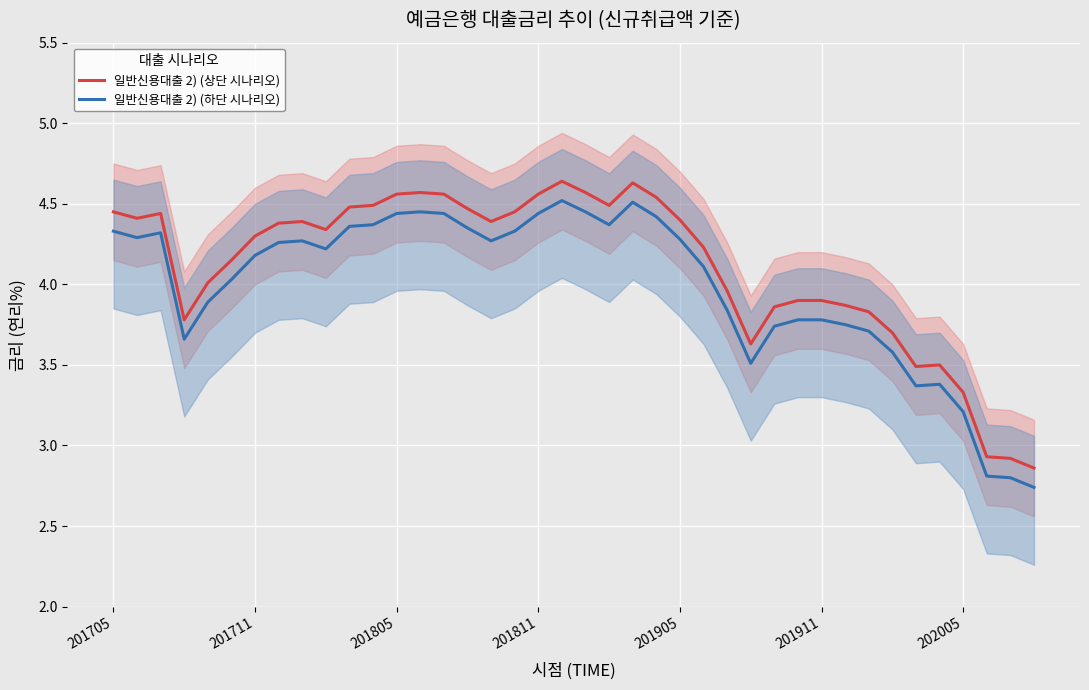

The value of 일반신용대출 2) (상단 시나리오) at 201705 is 1.0. True or false?

False